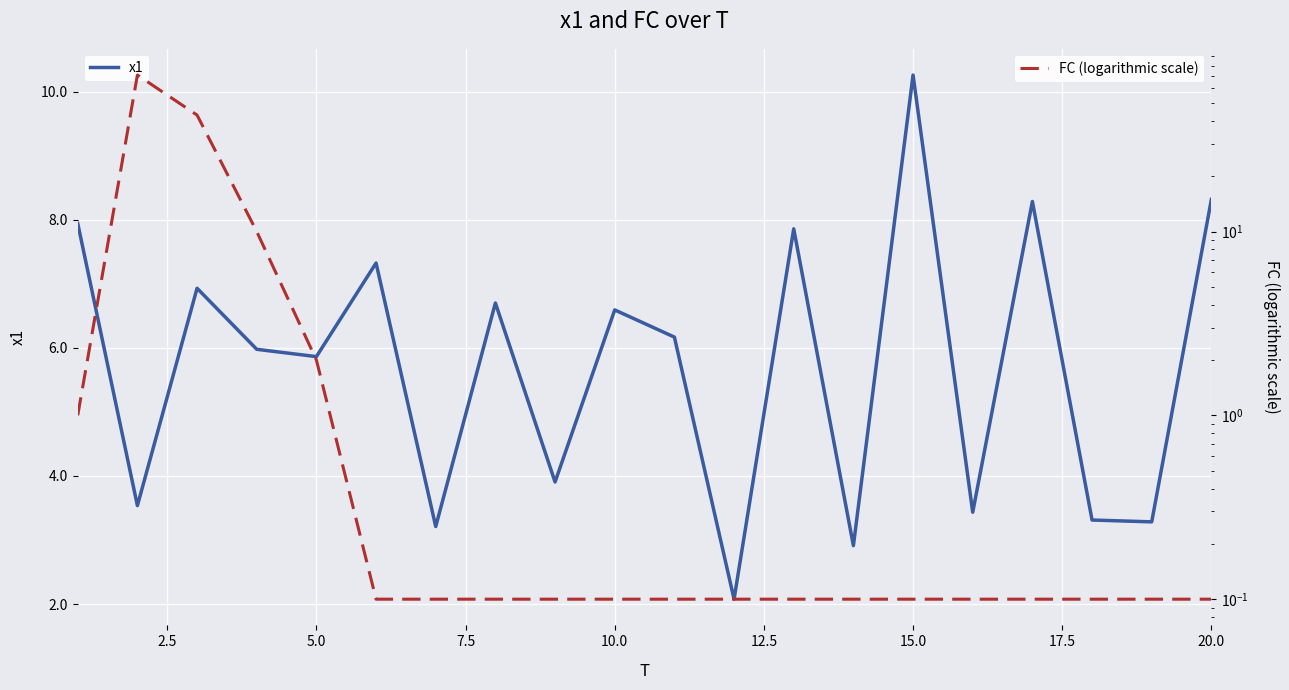

What is the minimum value for FC (logarithmic scale)?

0.1